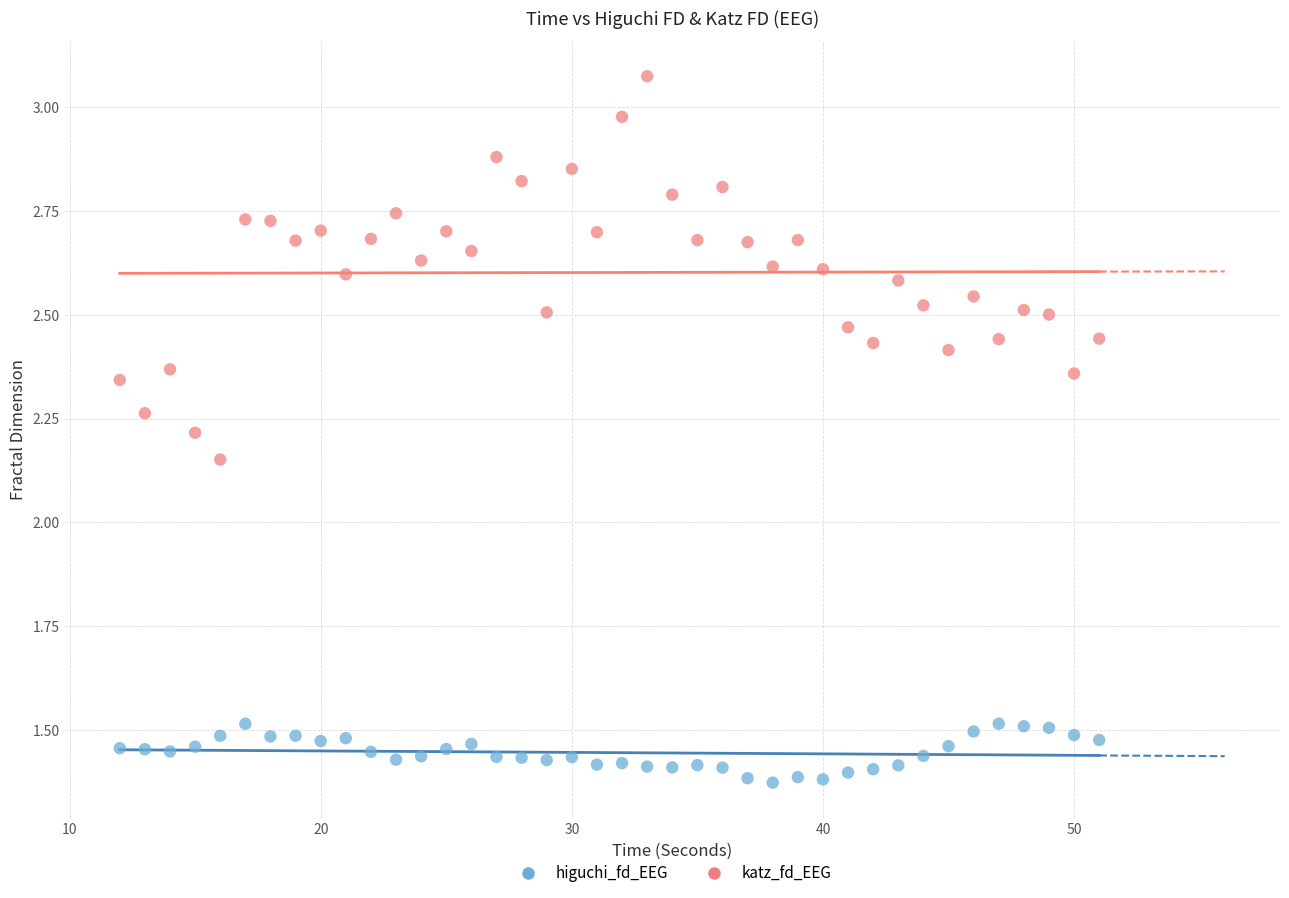

Which series has the widest spread of Y values?

katz_fd_EEG